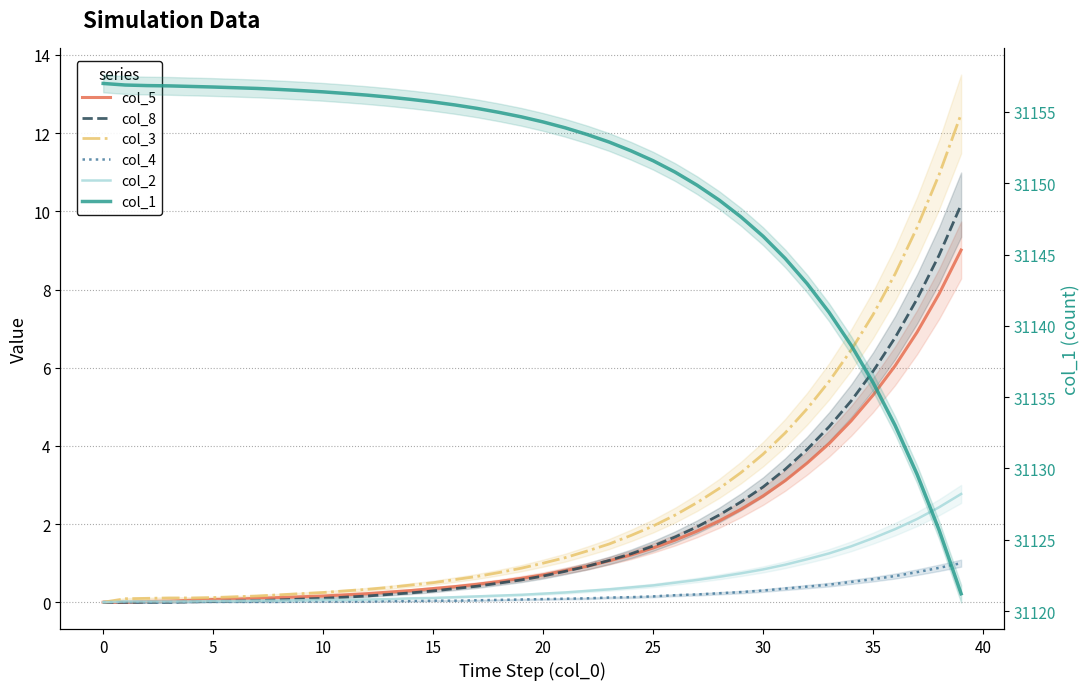

True or false: col_8 and col_3 intersect in this chart.

False